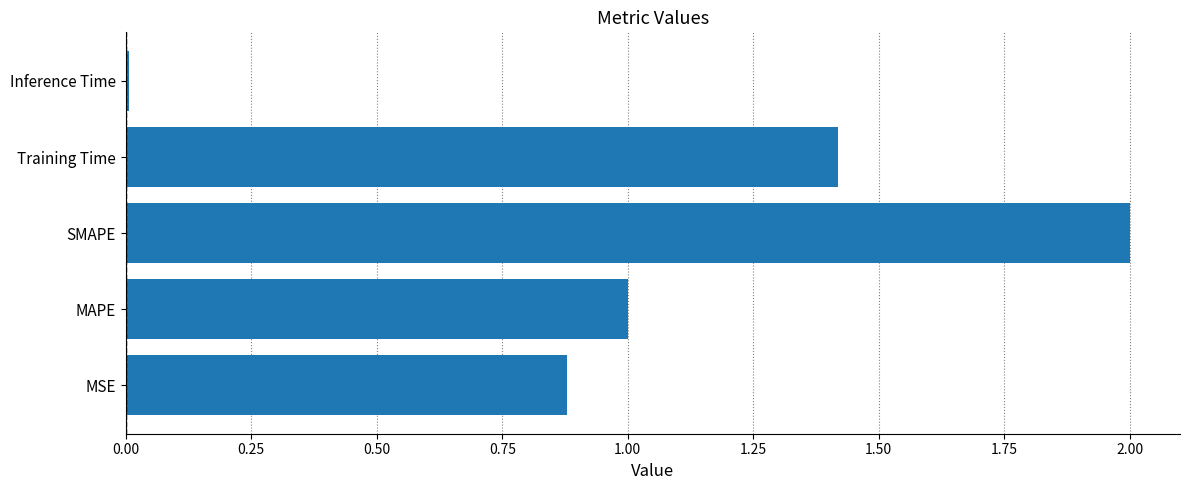

Which category has the lowest value across all series?

Inference Time